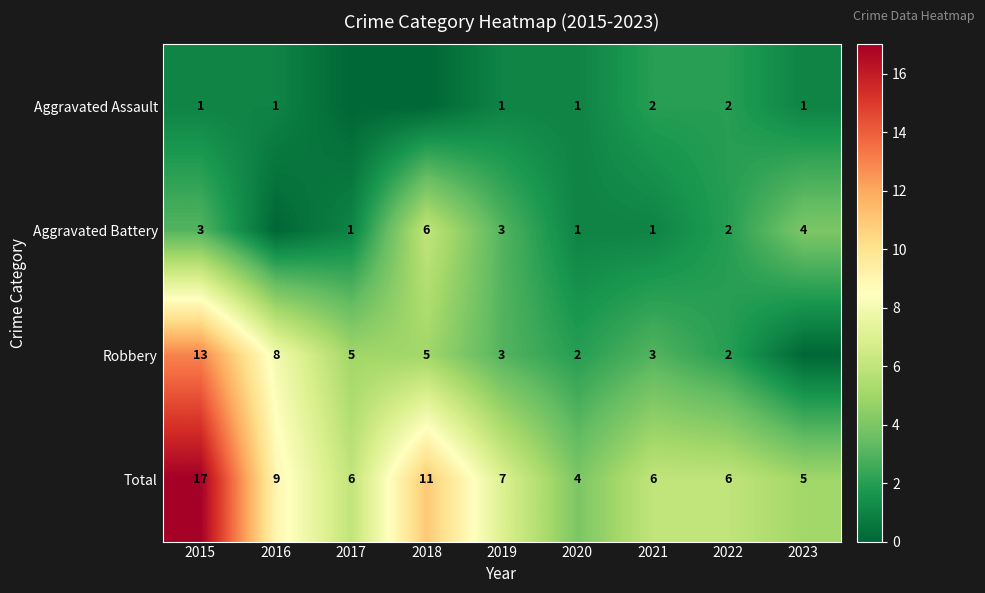

Is it true that Aggravated Battery equals 4 at 2023?

True